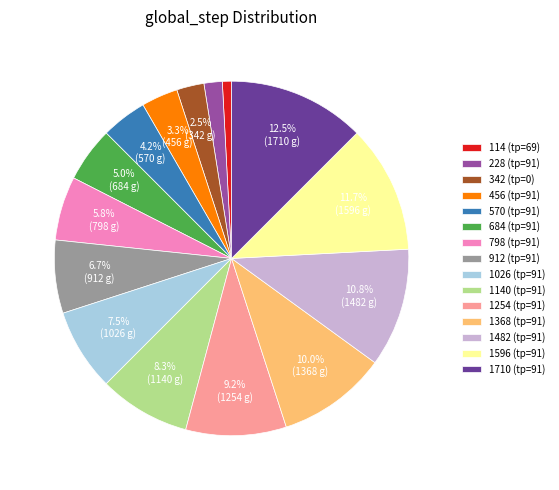

What percentage is the 798 (tp=91) slice, to the nearest percent?

6%